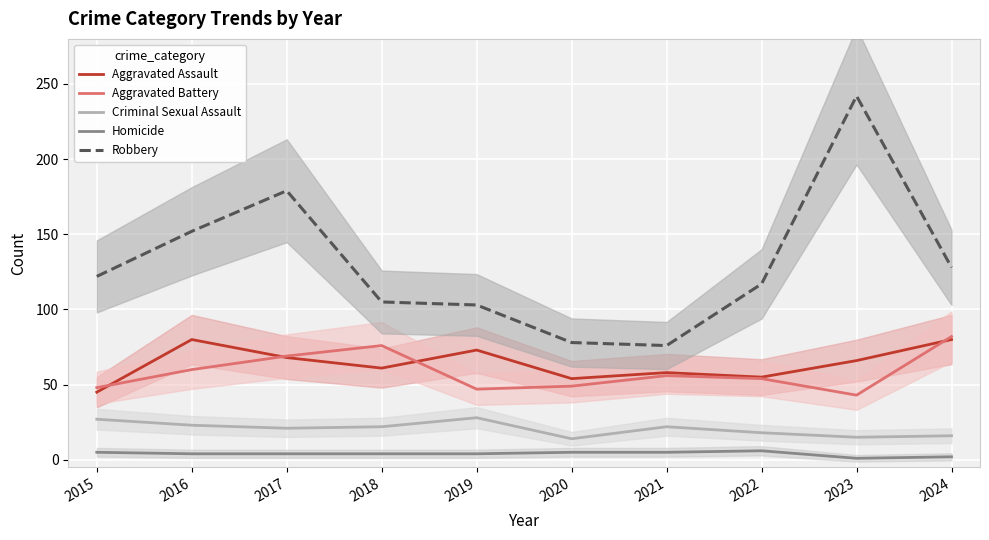

Rank the series at 2022 from highest to lowest value.

Robbery, Aggravated Assault, Aggravated Battery, Criminal Sexual Assault, Homicide